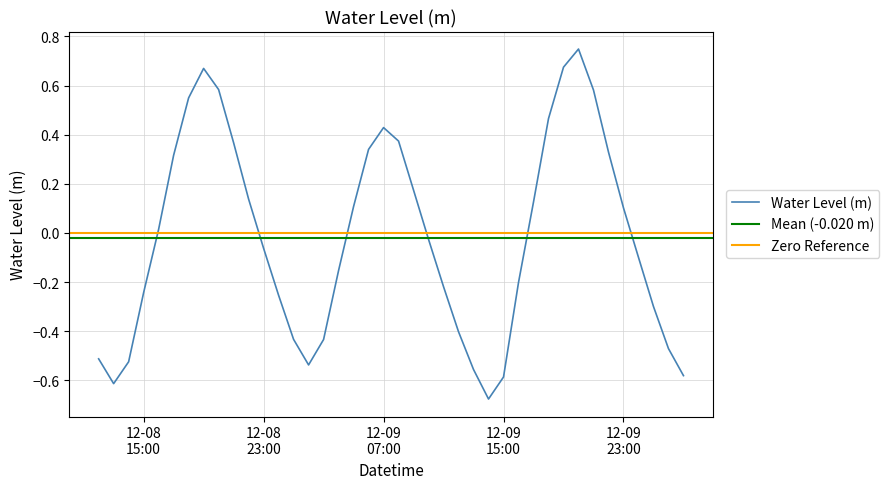

Reading left to right, extract all data points from this chart.

-0.5	-0.6	-0.5	-0.2	0.0	0.3	0.5	0.7	0.6	0.4	0.1	-0.1	-0.3	-0.4	-0.5	-0.4	-0.2	0.1	0.3	0.4	0.4	0.2	-0.0	-0.2	-0.4	-0.6	-0.7	-0.6	-0.2	0.1	0.5	0.7	0.7	0.6	0.3	0.1	-0.1	-0.3	-0.5	-0.6